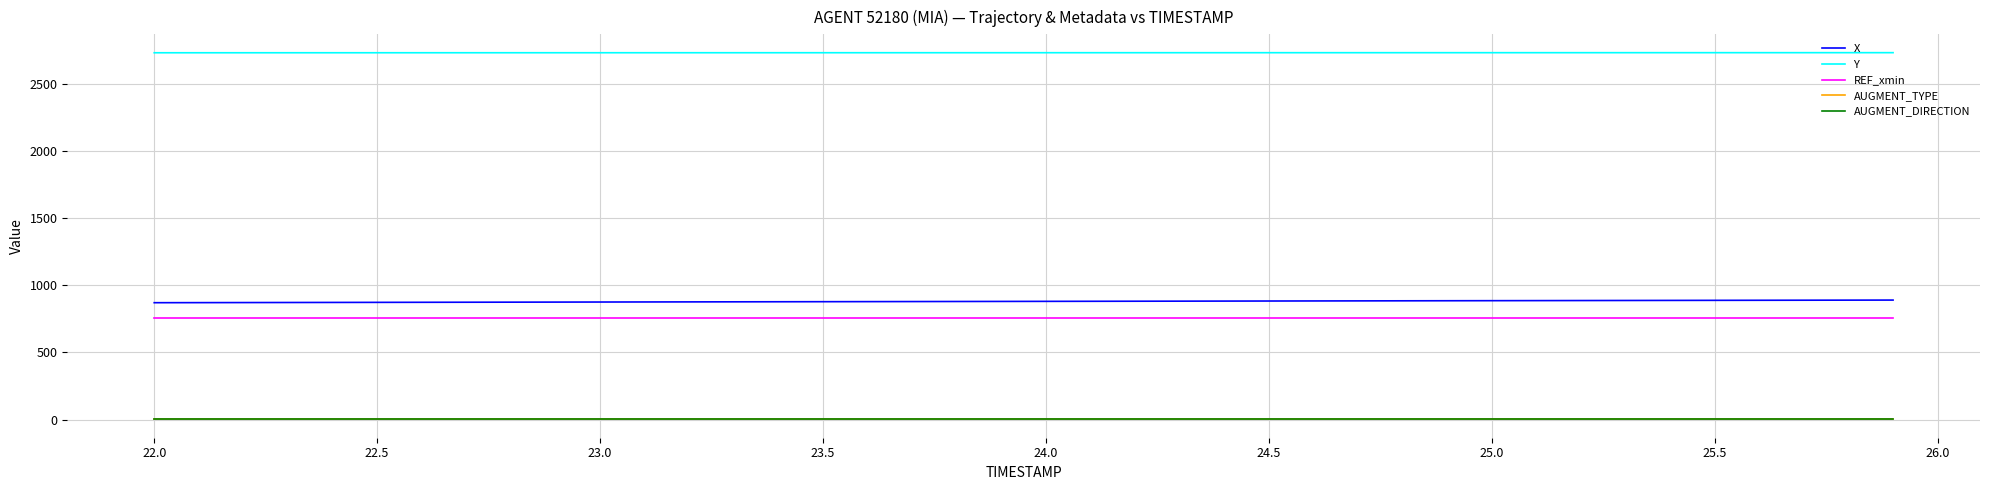

Is this an area chart (filled region under the line)?

No